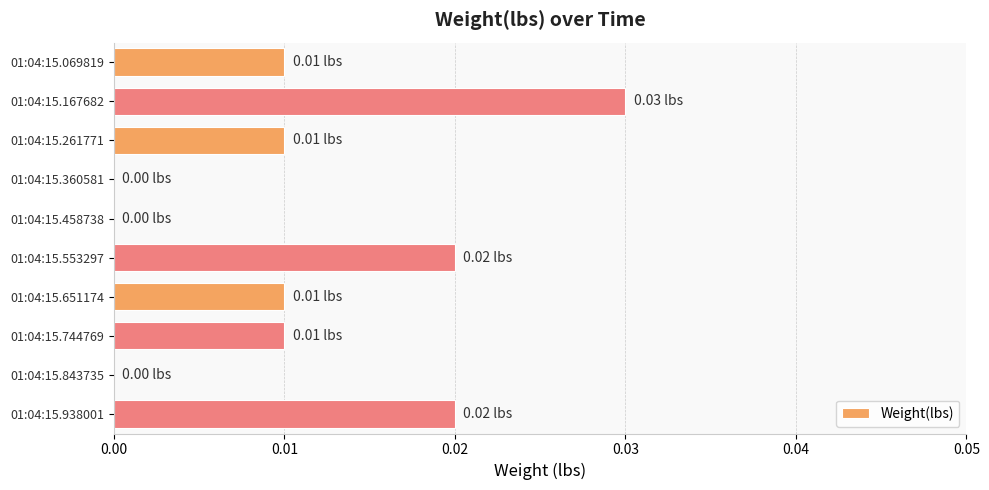

Which label corresponds to the largest value in the chart?

01:04:15.167682